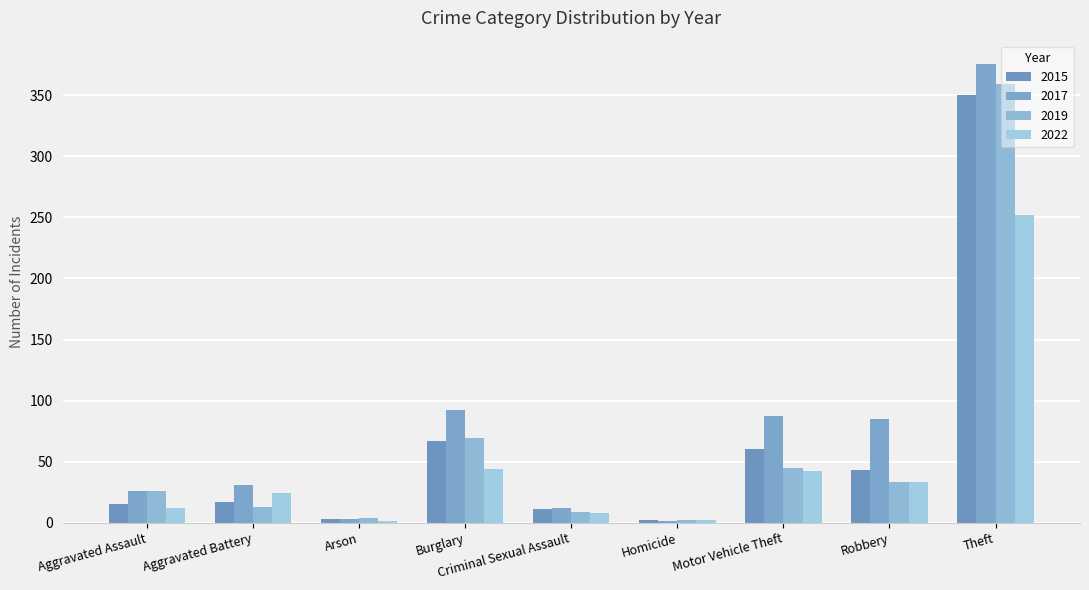

Rank the series at Arson from lowest to highest value.

2022, 2015, 2017, 2019